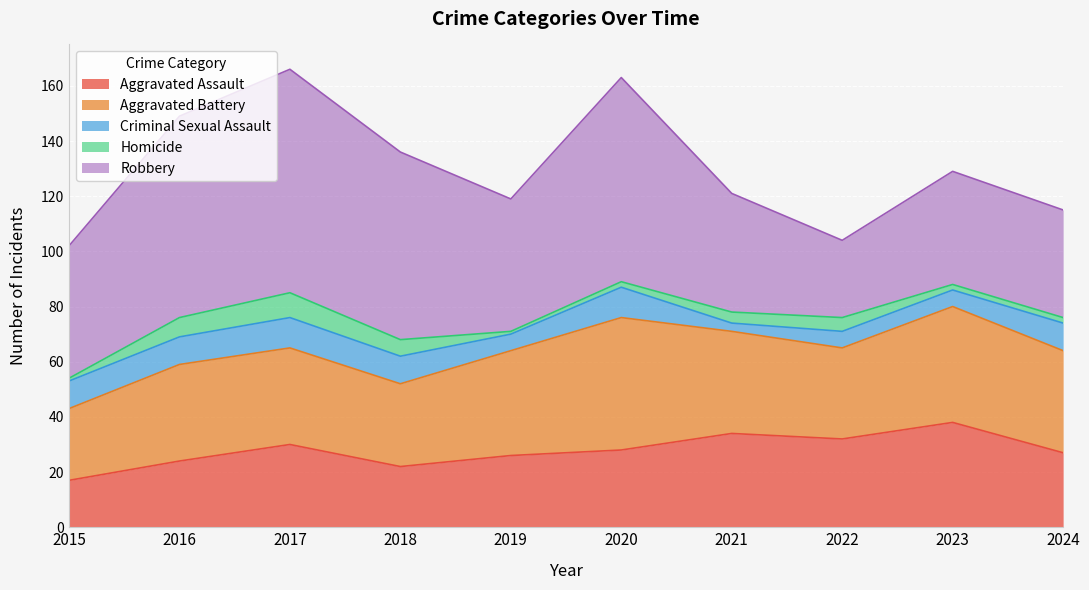

In Robbery, how many points are lower than both neighbors (excluding endpoints)?

2